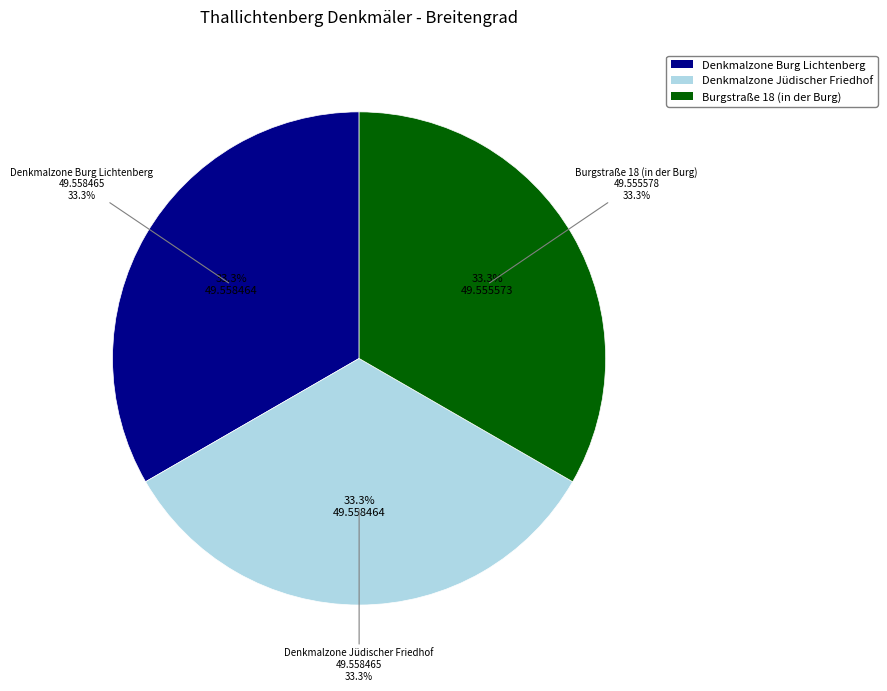

How many segments does this pie chart have?

3